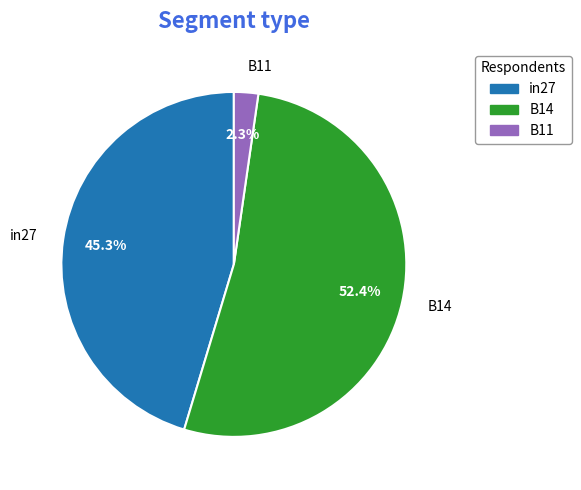

Does any single category account for the majority?

Yes